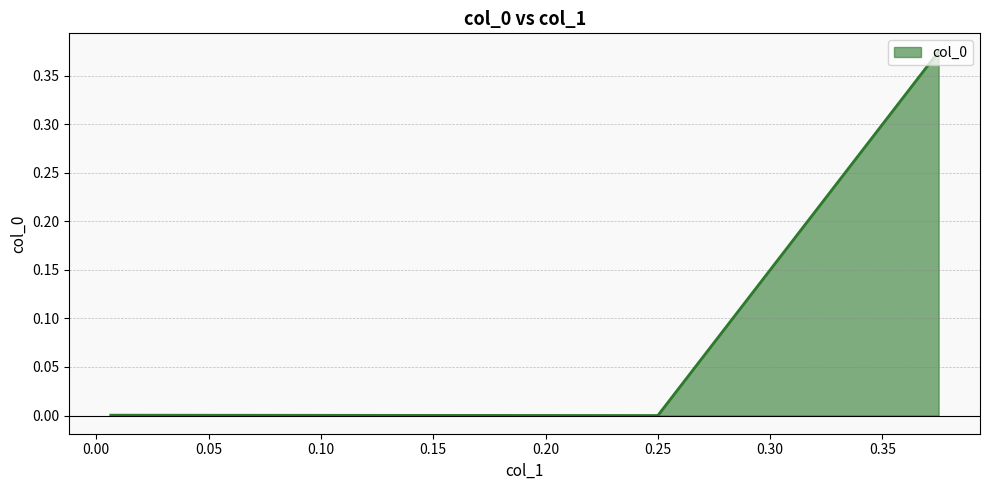

What is the change in value from 0.375 to 0.006476683937823834?

-0.4